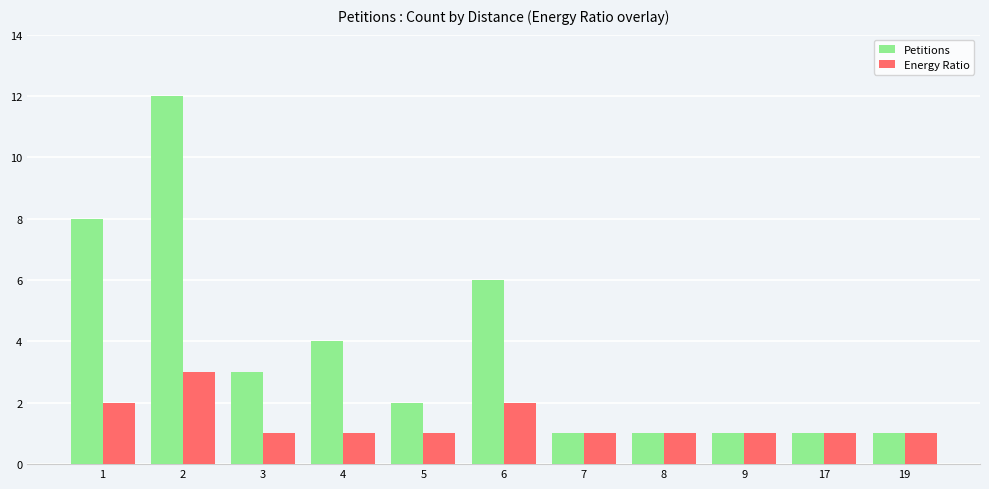

Is it true that Energy Ratio equals 5 at 2?

False